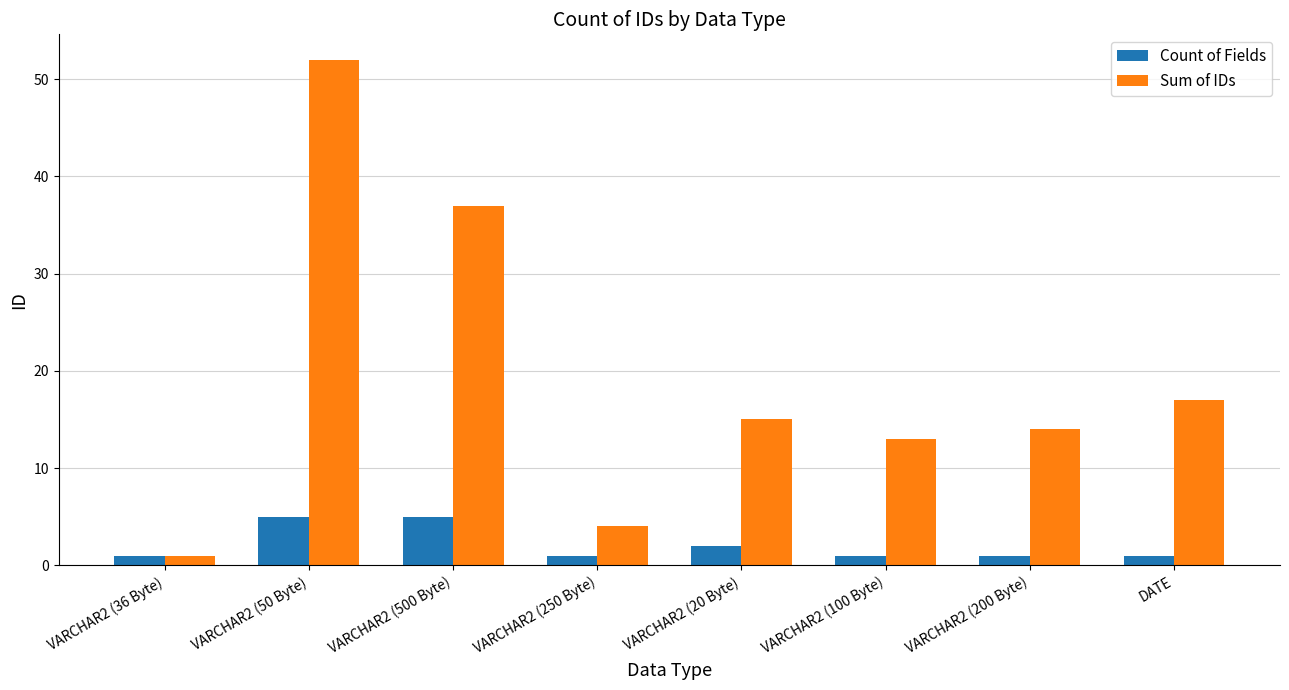

What is the difference between the maximum and minimum values in the Sum of IDs series?

51